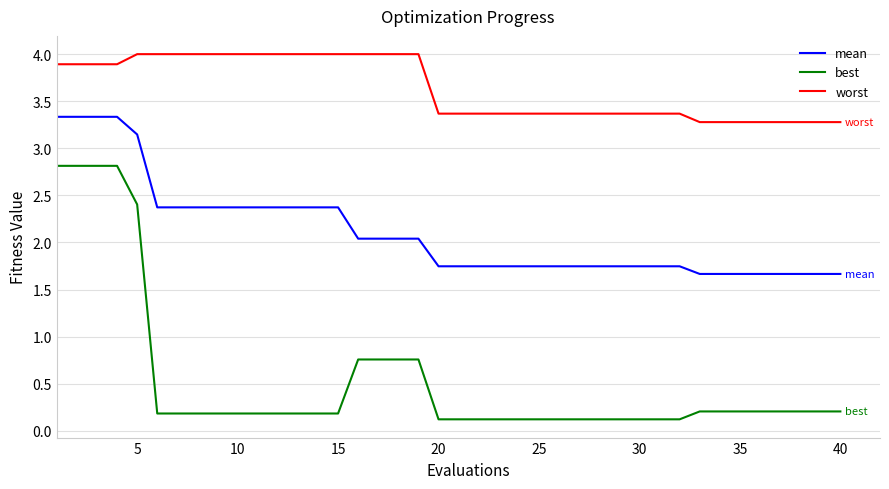

True or false: mean and best intersect in this chart.

False